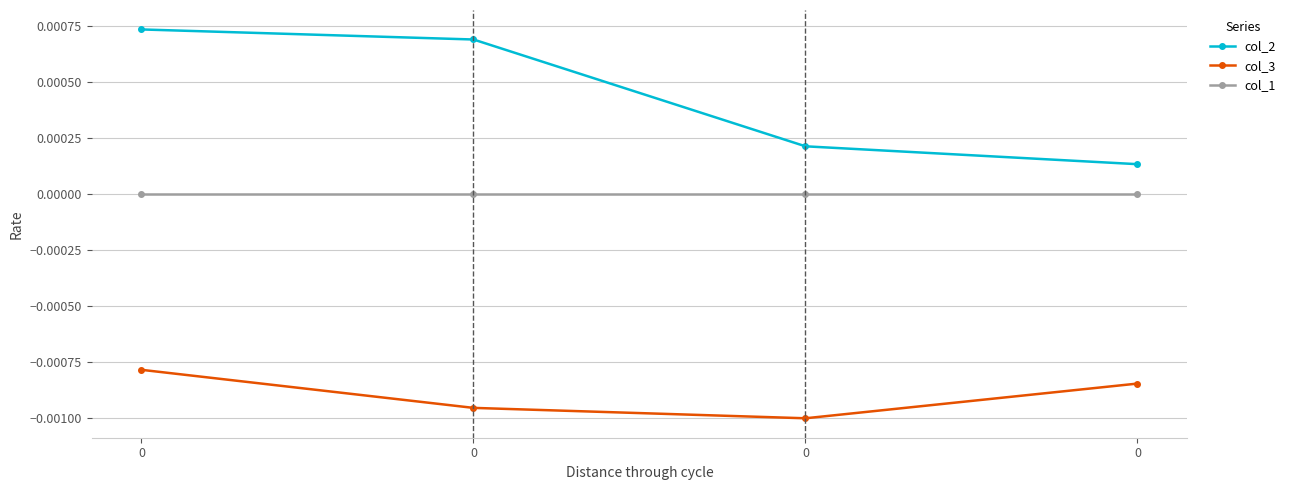

True or false: col_3 and col_2 intersect in this chart.

False